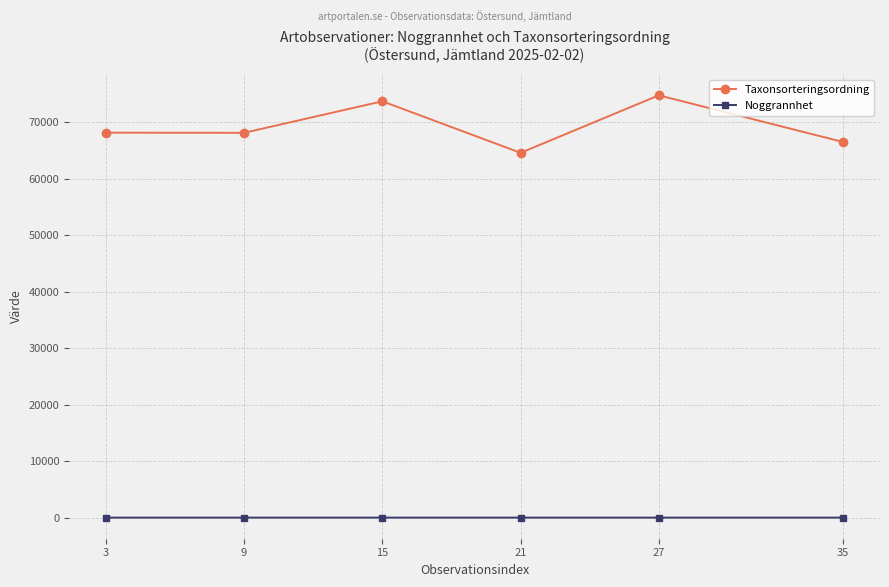

Is the value of Taxonsorteringsordning at 35 greater than the value of Noggrannhet at 27?

Yes